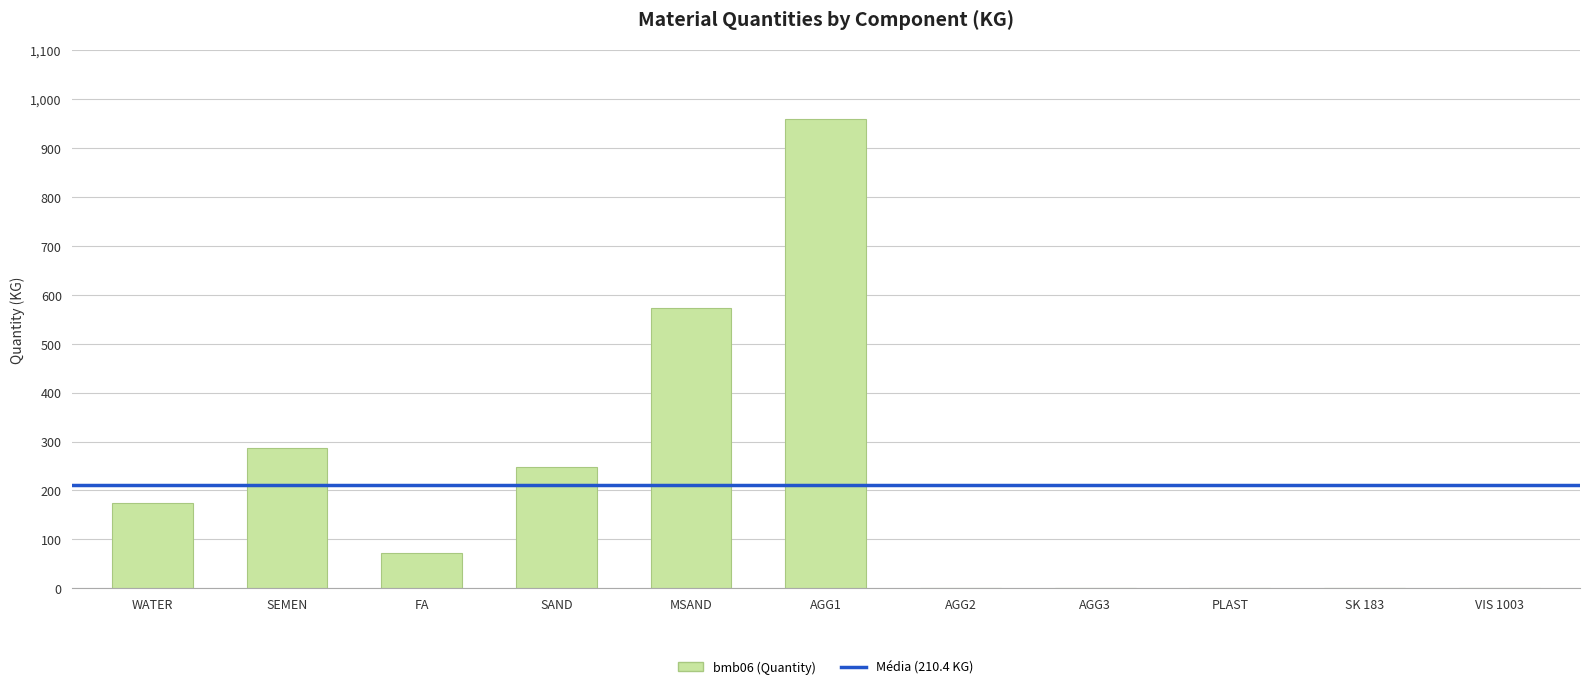

At which label is the value closest to 479?

MSAND